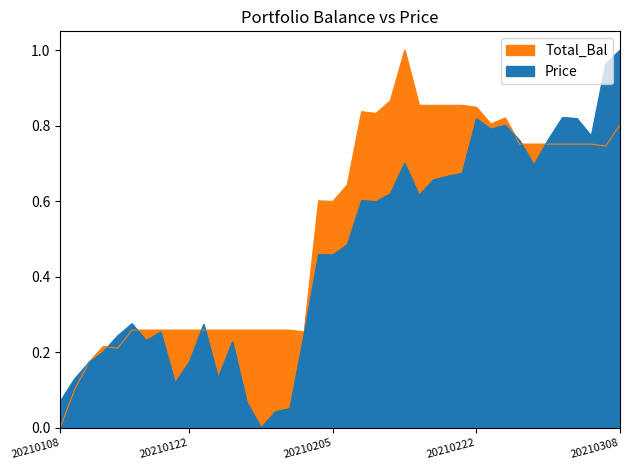

What is the value of the Total_Bal point at the 38th from the left?

0.8